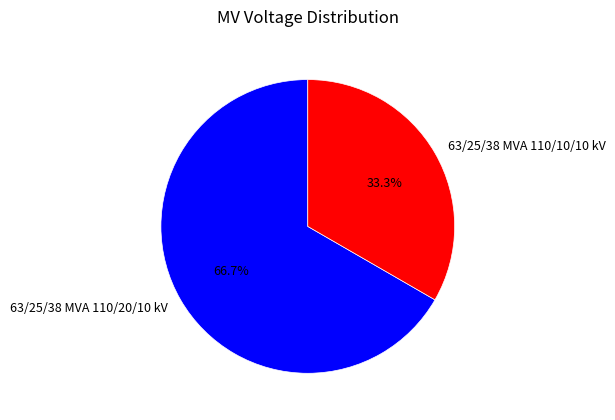

Which slice represents more than half of the pie?

63/25/38 MVA 110/20/10 kV